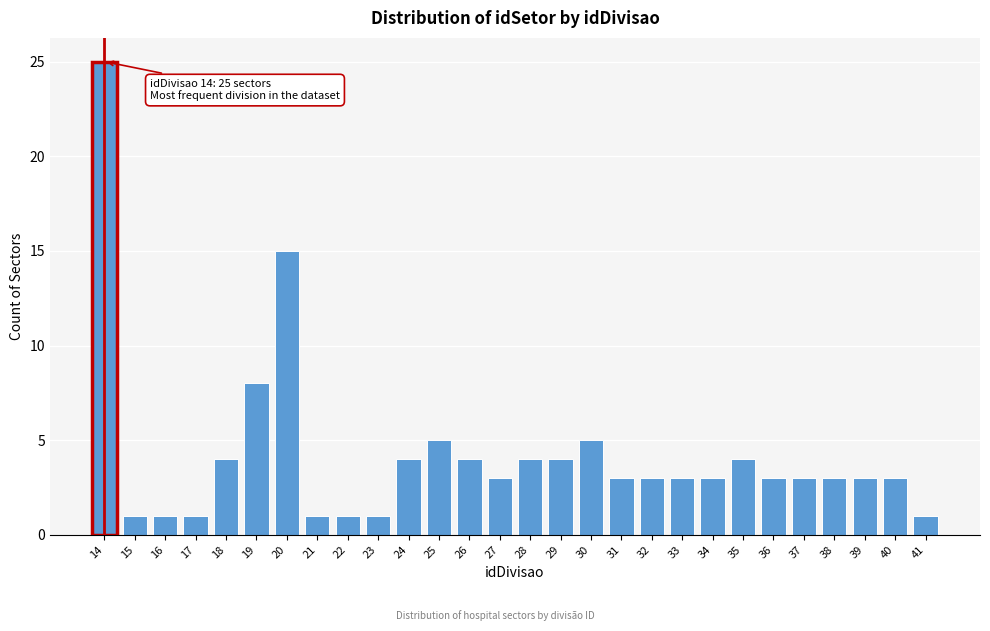

Reading left to right, what are all the values shown in this chart?

25	1	1	1	4	8	15	1	1	1	4	5	4	3	4	4	5	3	3	3	3	4	3	3	3	3	3	1